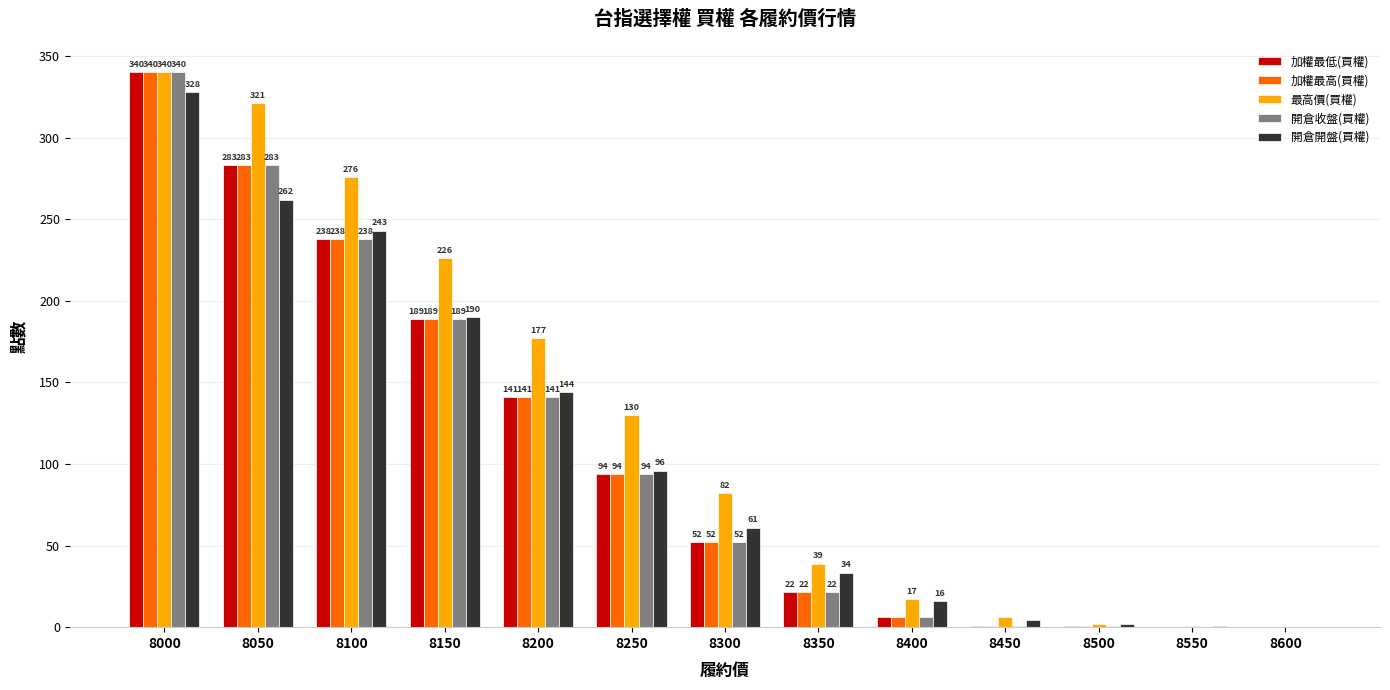

Where is 加權最低(買權) nearest to the value 170?

8150